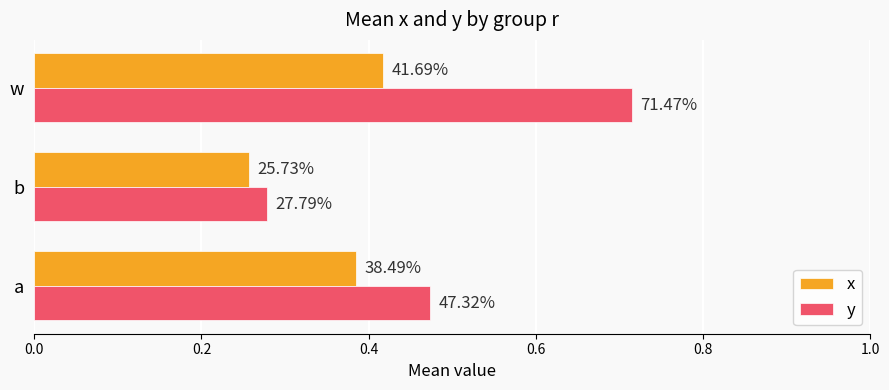

Which series has the largest range (max minus min)?

y